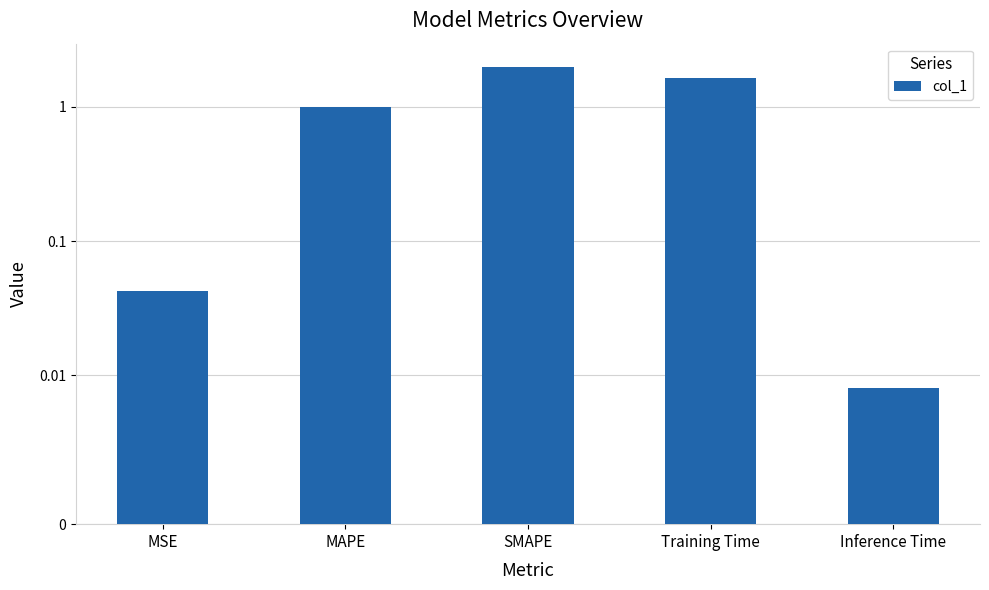

List the labels in order of value, smallest first.

Inference Time, MSE, MAPE, Training Time, SMAPE